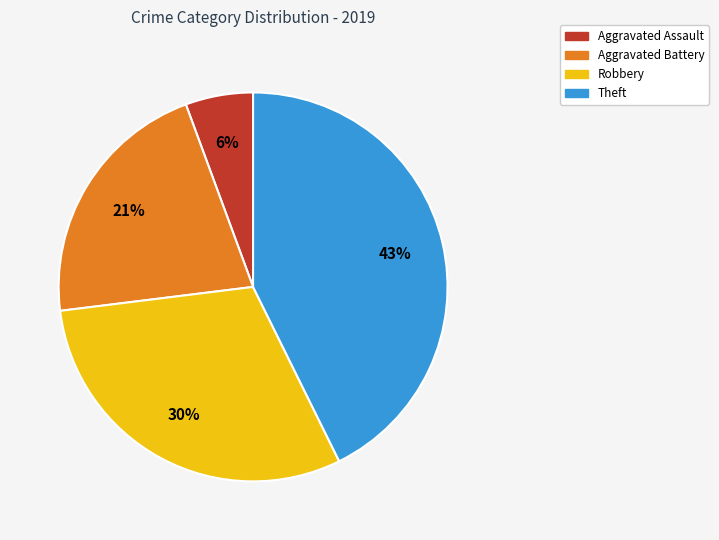

To the nearest percent, what is the average slice percentage?

25%